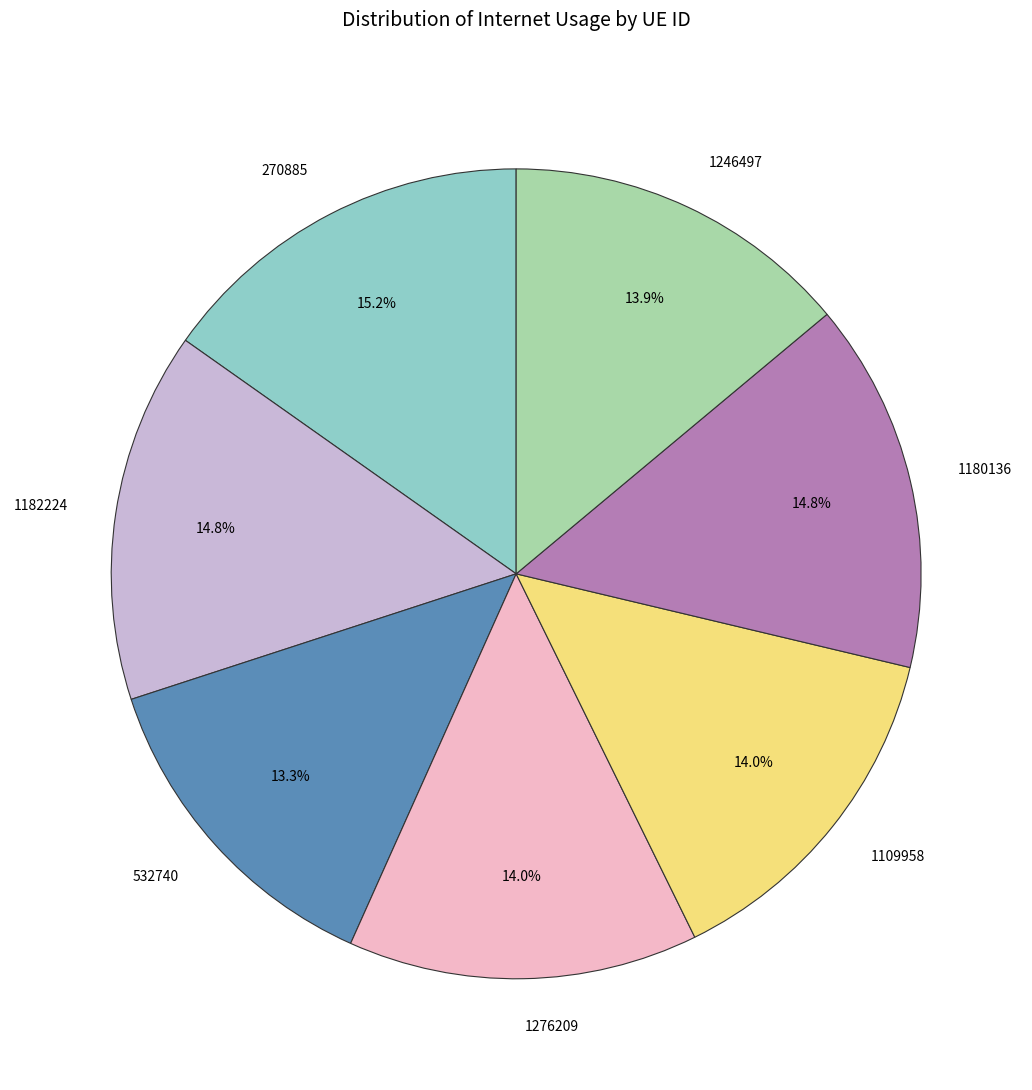

To the nearest percent, what is the difference between the 1276209 and 1182224 slice percentages?

1%